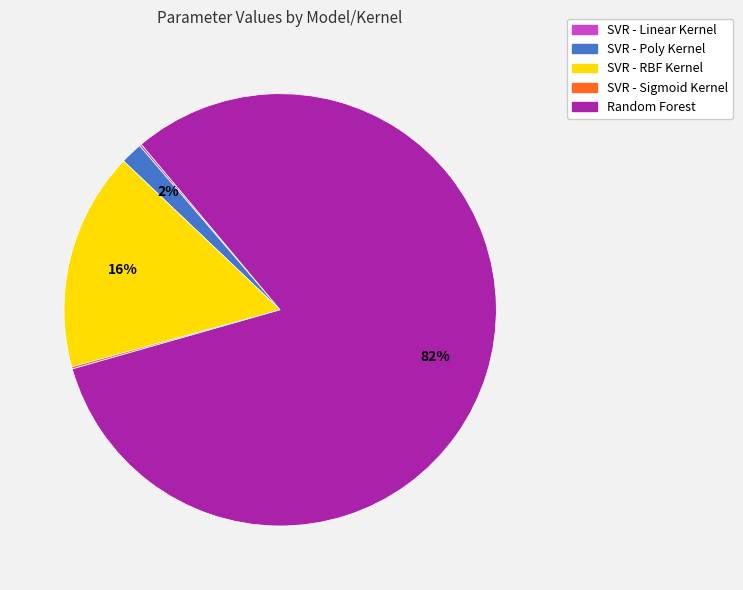

What is the largest slice in the pie chart?

Random Forest